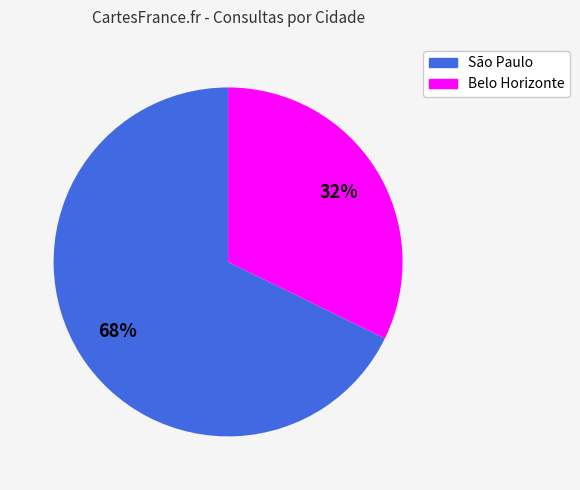

To the nearest percent, what is the average slice percentage?

50%